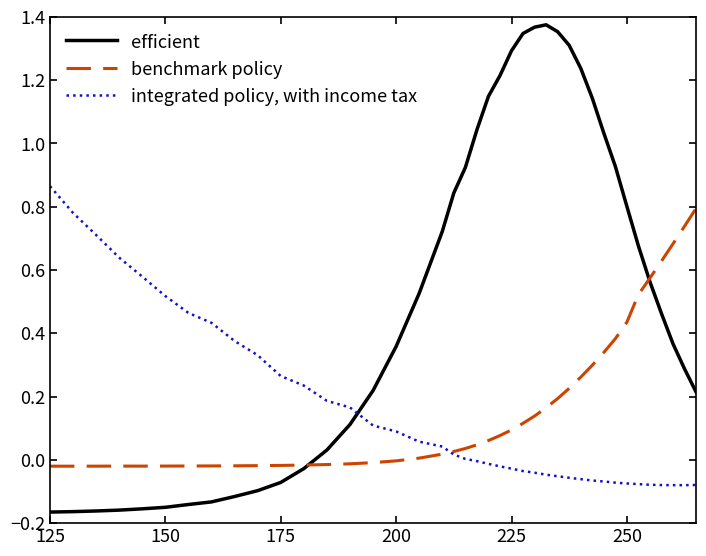

Which series has the widest spread of values?

efficient